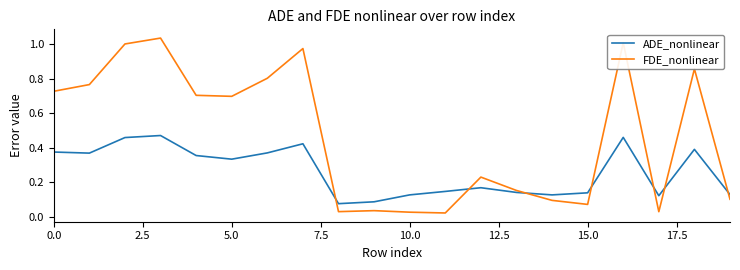

Rank the series by their average value, from lowest to highest.

ADE_nonlinear, FDE_nonlinear